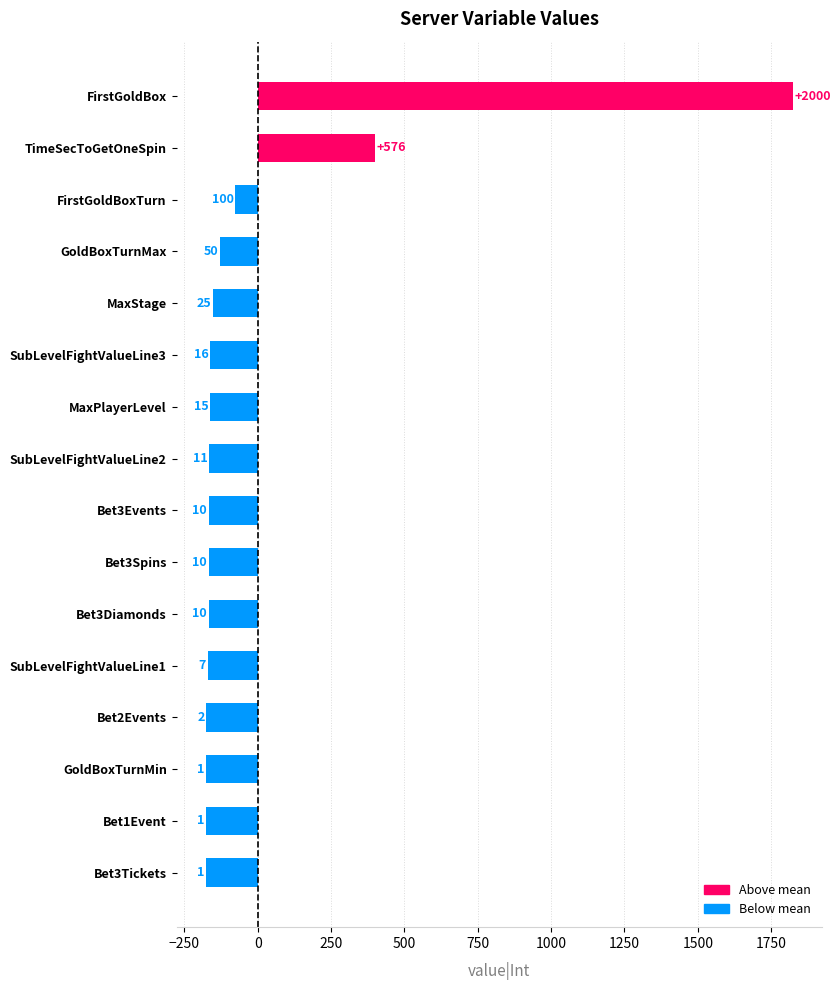

How many bars are there in total?

16